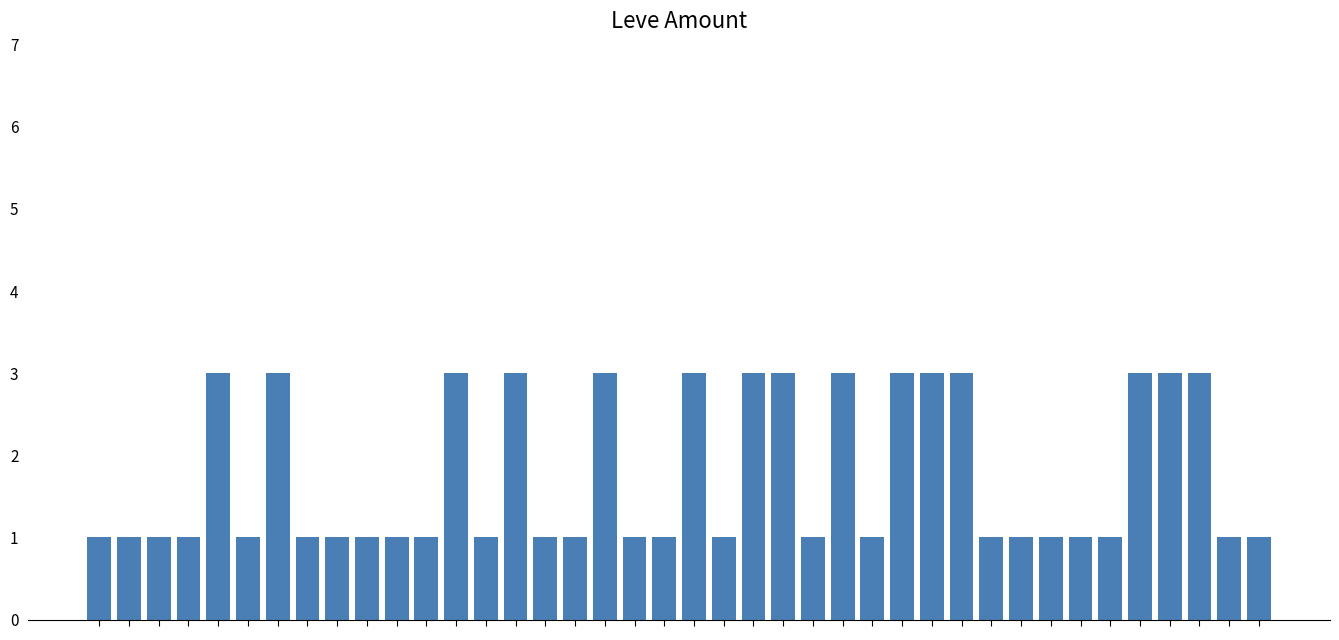

How many categories are shown in the chart?

40